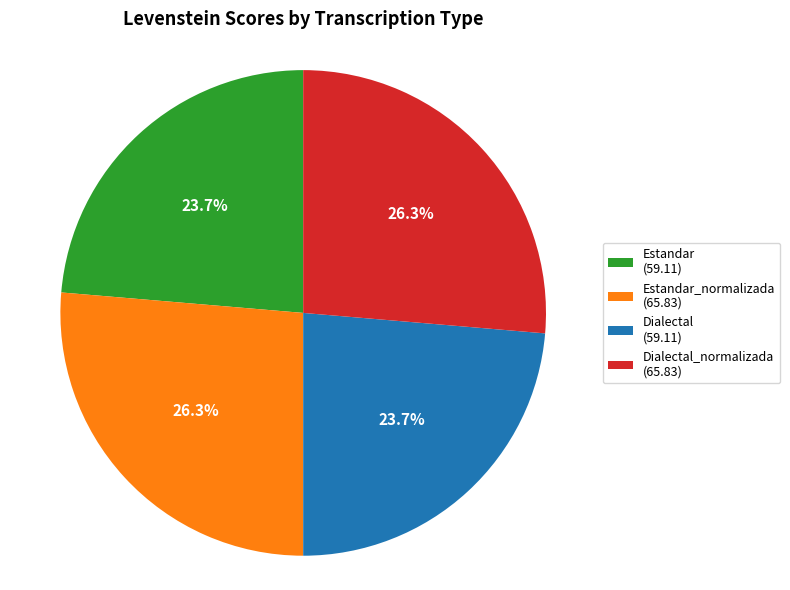

Does Dialectal_normalizada (65.83) represent more than half of the total?

No